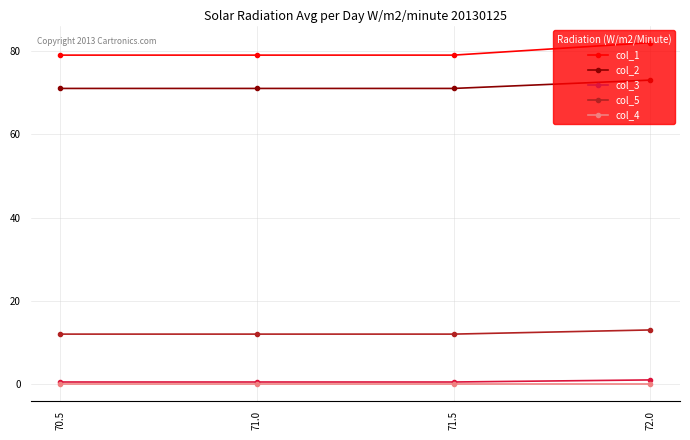

Is it true that col_5 equals 12.0 at 70.5?

True